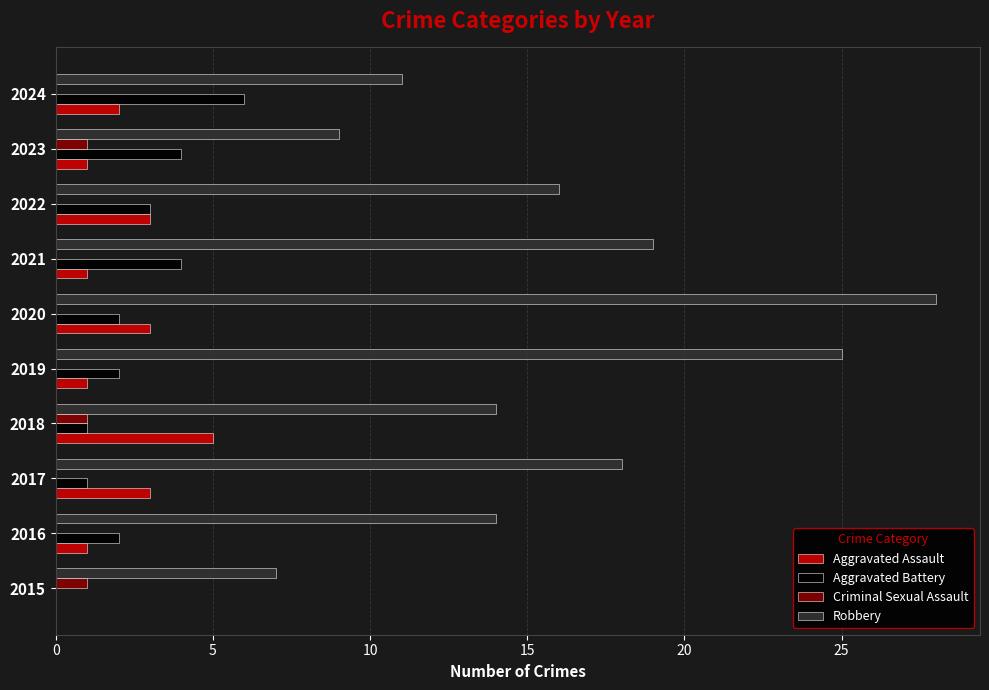

At which category is the sum across all series the highest?

2020